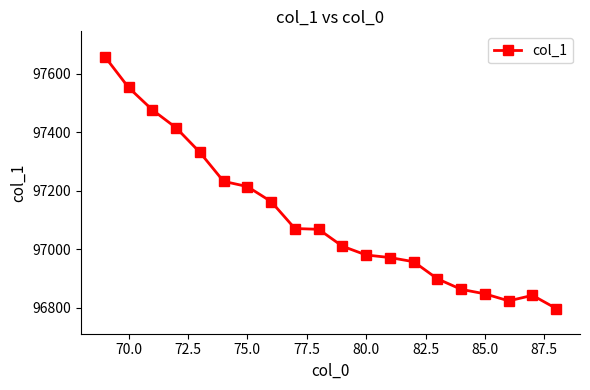

What is the value of the 1st point from the left?

97659.6